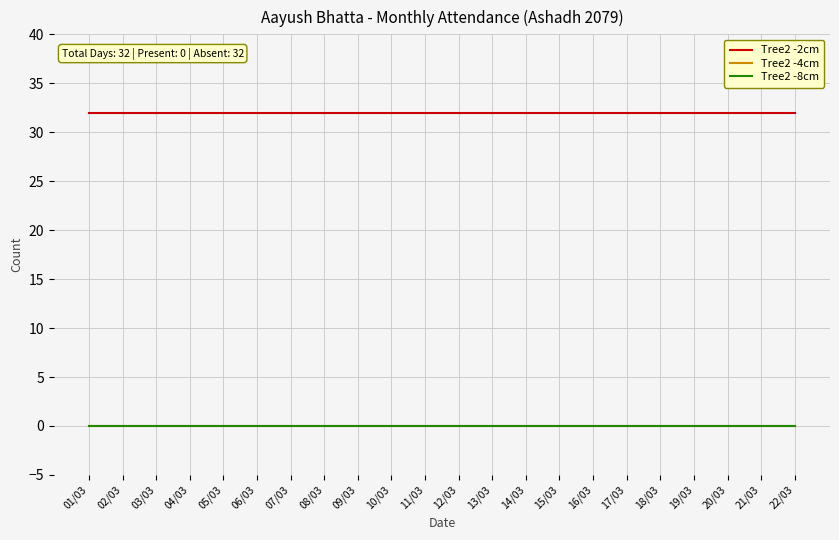

At which label does Tree2 -8cm reach its peak?

01/03